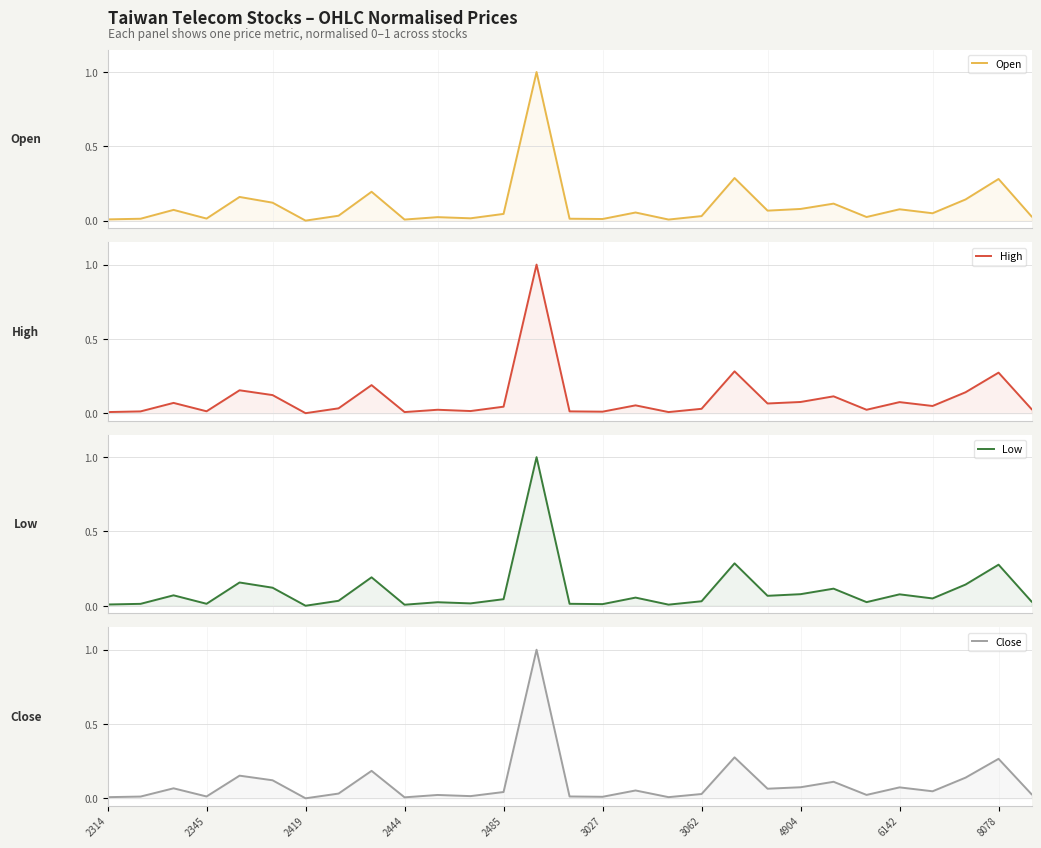

What is the difference between the second highest and minimum values in the High series?

0.3